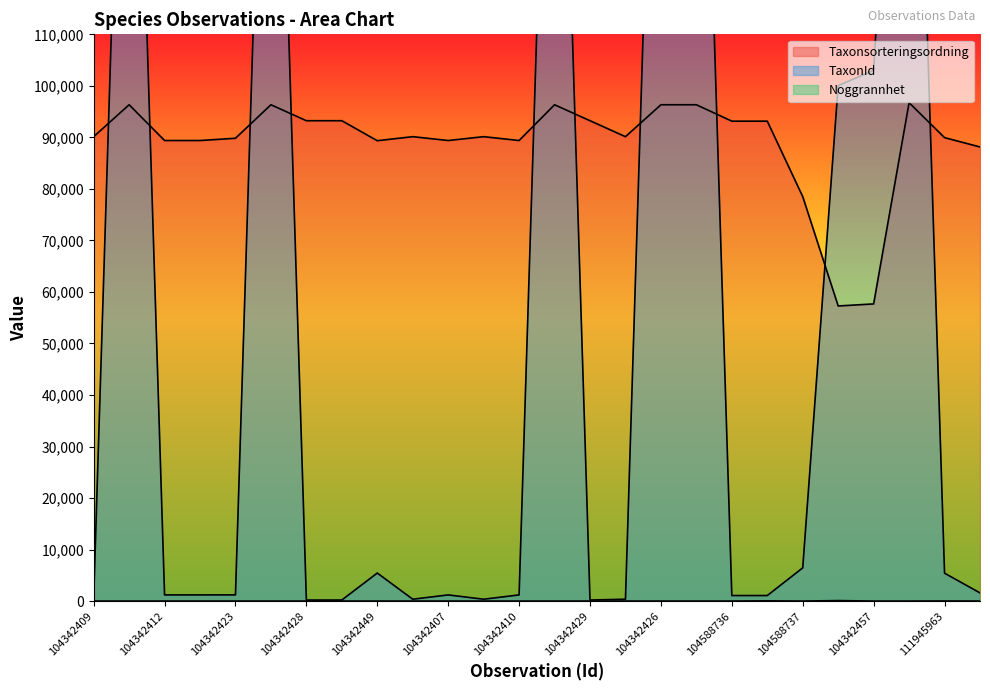

How many lines are shown in the chart?

3